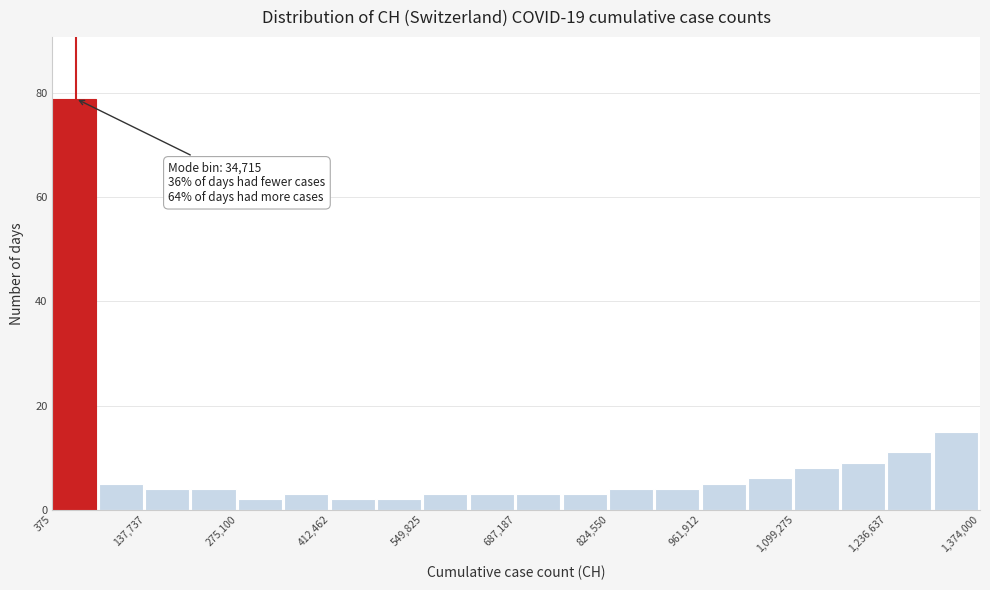

Around what value on the x-axis is the tallest bar? Give the approximate position of its centre, as read against the axis.

40000